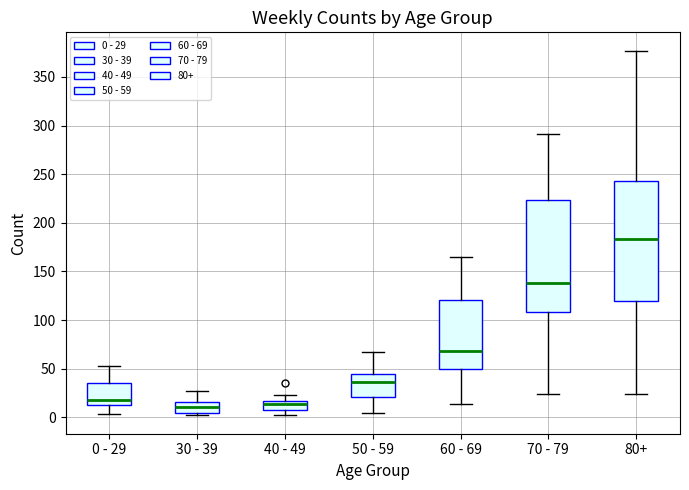

Reading left to right, read every box against the y-axis: the position of its median line, the range the box covers, and the ends of its whiskers. The values are not printed on the chart, so give them approximately, as read against the axis.

0 - 29: median 20, box 15 to 35, whiskers 5 to 55
30 - 39: median 10, box 5 to 15, whiskers 5 (just below the box's lower edge) to 25
40 - 49: median 15 (inside the box), box 10 to 15, whiskers 0 to 25
50 - 59: median 35, box 20 to 45, whiskers 5 to 65
60 - 69: median 70, box 50 to 120, whiskers 15 to 165
70 - 79: median 140, box 110 to 225, whiskers 25 to 290
80+: median 185, box 120 to 245, whiskers 25 to 375